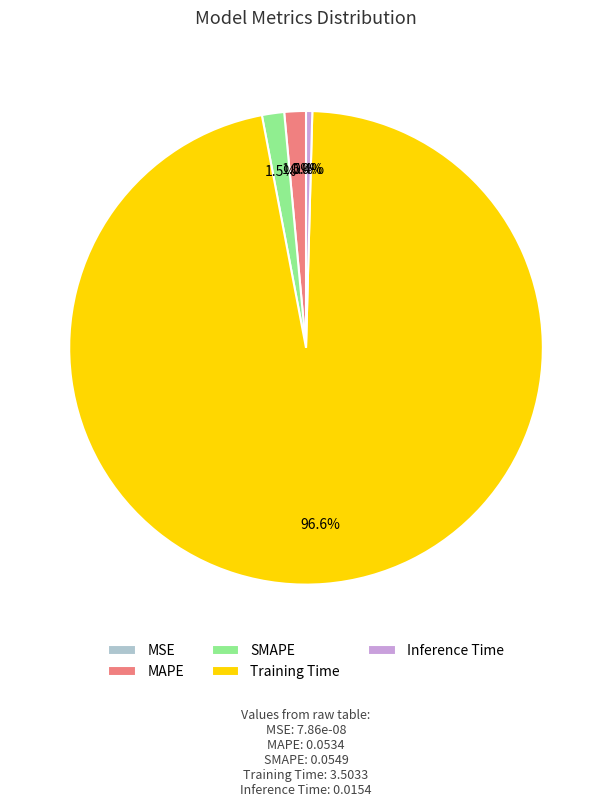

What percentage is the Training Time slice, to the nearest percent?

97%